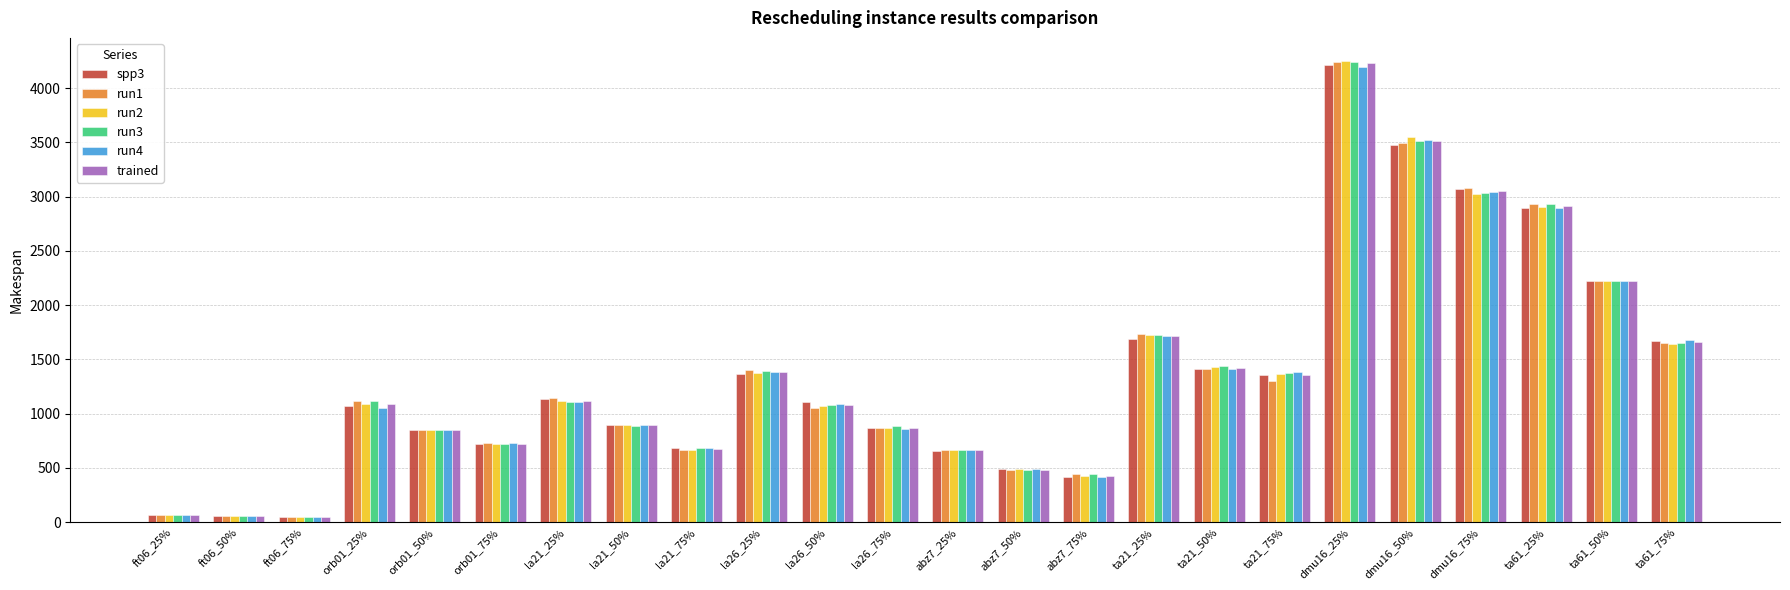

What is the minimum value for trained?

45.0